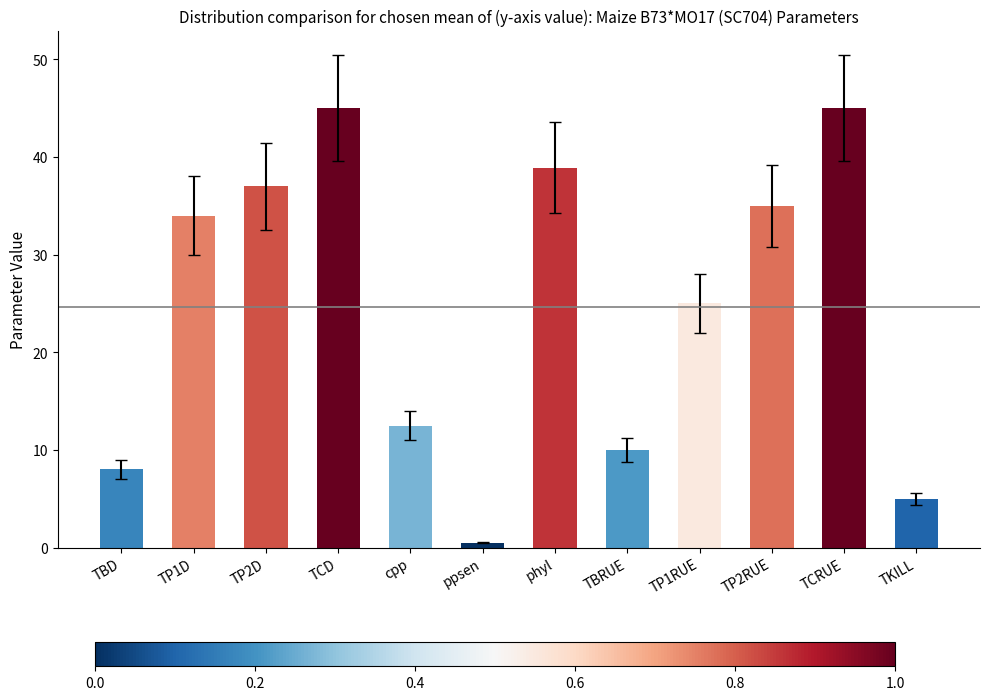

What is the label of the 10th bar from the left?

TP2RUE